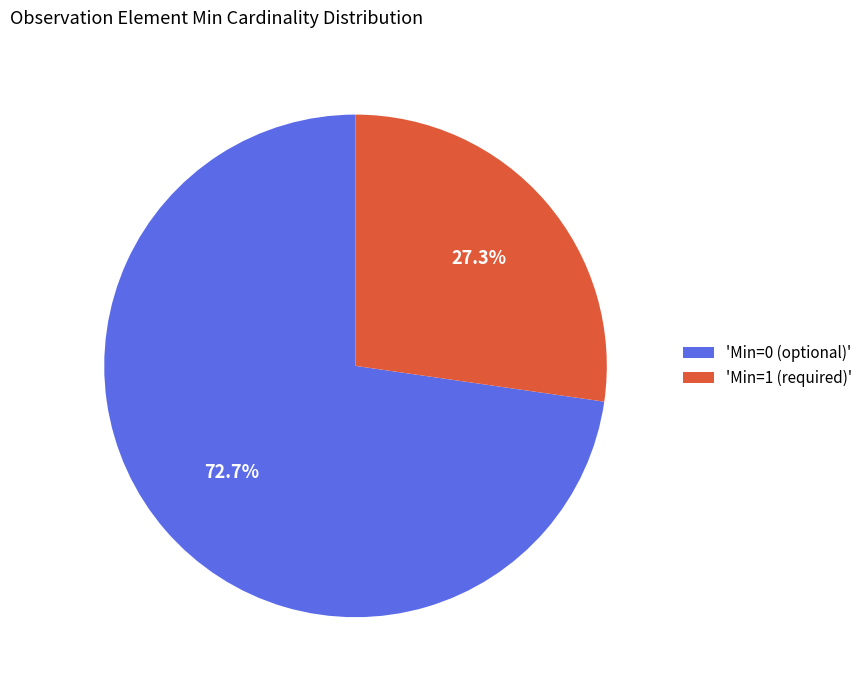

Which category has the smallest portion of the pie?

'Min=1 (required)'